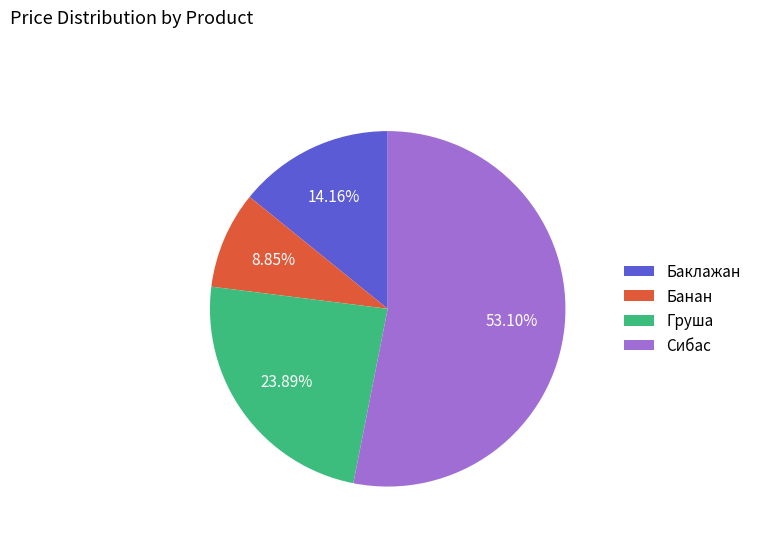

Which category accounts for the majority?

Сибас